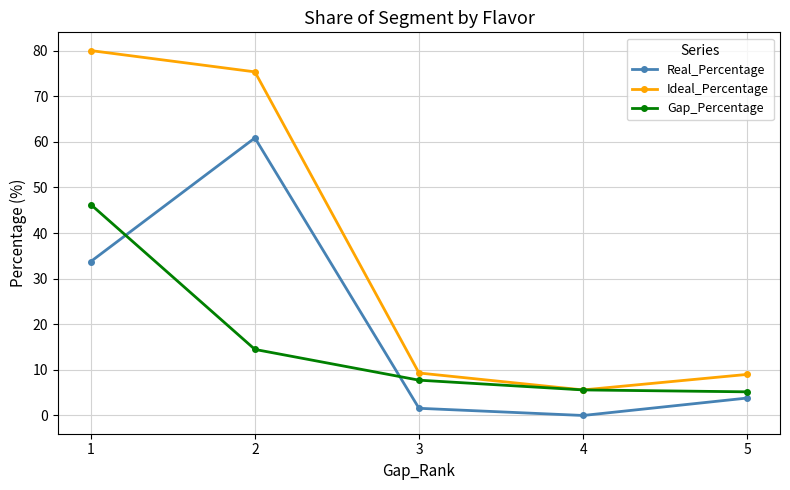

What are all the series names shown in the legend?

Real_Percentage, Ideal_Percentage, Gap_Percentage